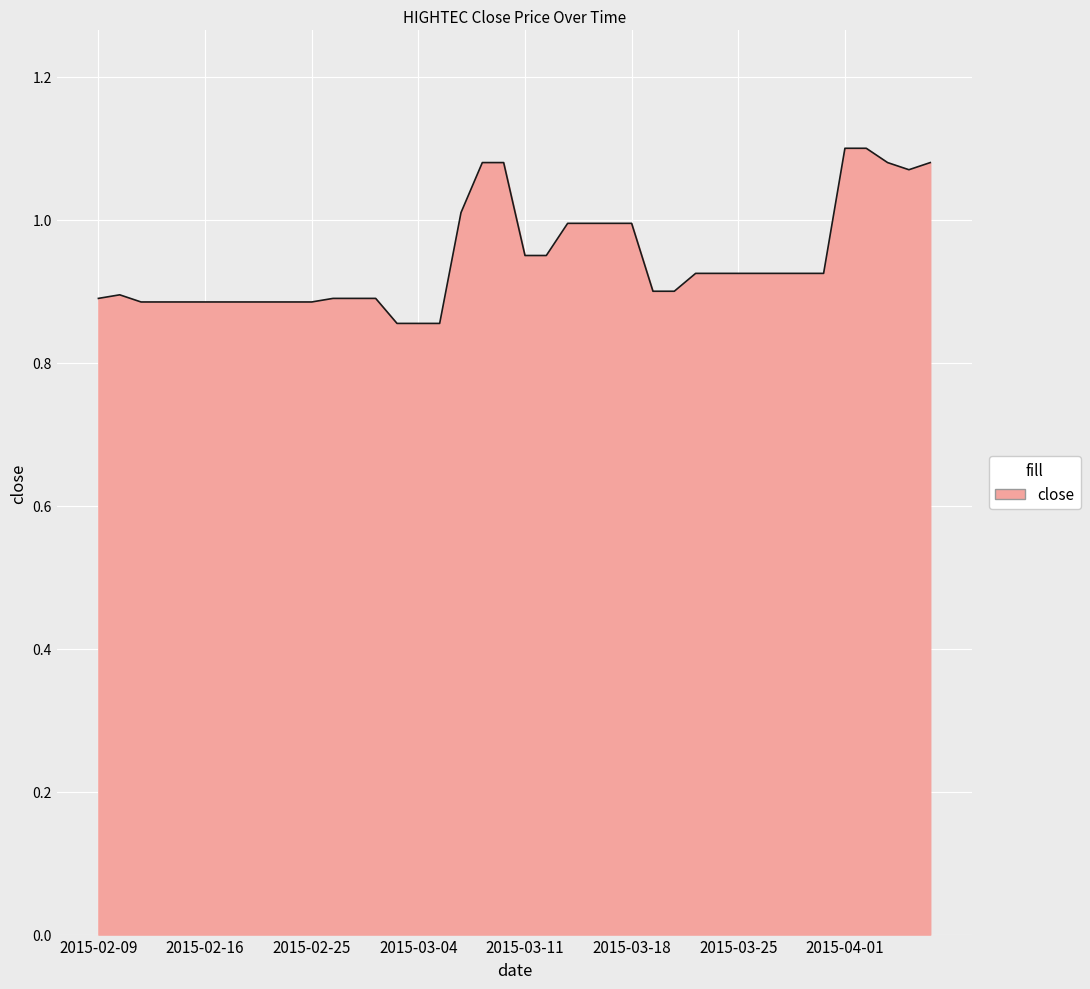

Rank the categories by value from highest to lowest.

2015-04-01, 2015-04-02, 2015-03-09, 2015-03-10, 2015-04-03, 2015-04-07, 2015-04-06, 2015-03-06, 2015-03-13, 2015-03-16, 2015-03-17, 2015-03-18, 2015-03-11, 2015-03-12, 2015-03-23, 2015-03-24, 2015-03-25, 2015-03-26, 2015-03-27, 2015-03-30, 2015-03-31, 2015-03-19, 2015-03-20, 2015-02-10, 2015-02-09, 2015-02-26, 2015-02-27, 2015-03-02, 2015-02-11, 2015-02-12, 2015-02-13, 2015-02-16, 2015-02-17, 2015-02-18, 2015-02-23, 2015-02-24, 2015-02-25, 2015-03-03, 2015-03-04, 2015-03-05